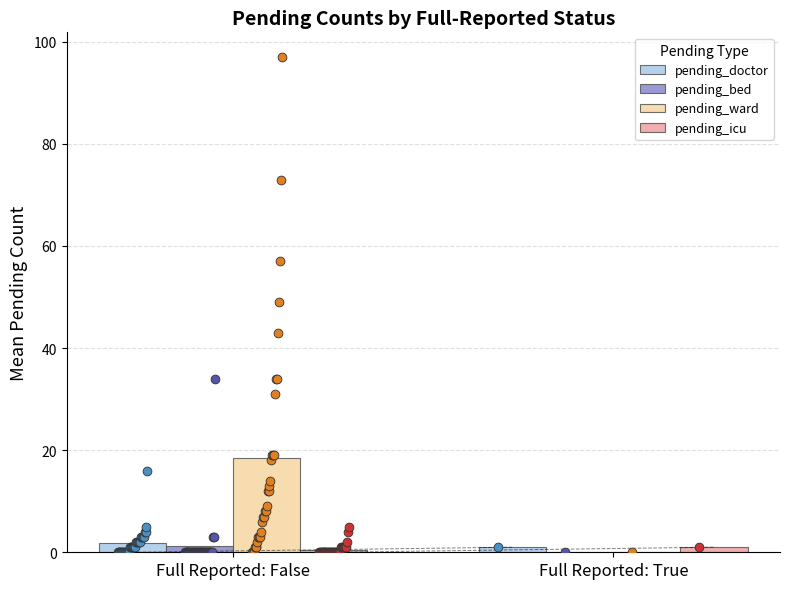

What is the total value across all series at Full Reported: False?

21.9